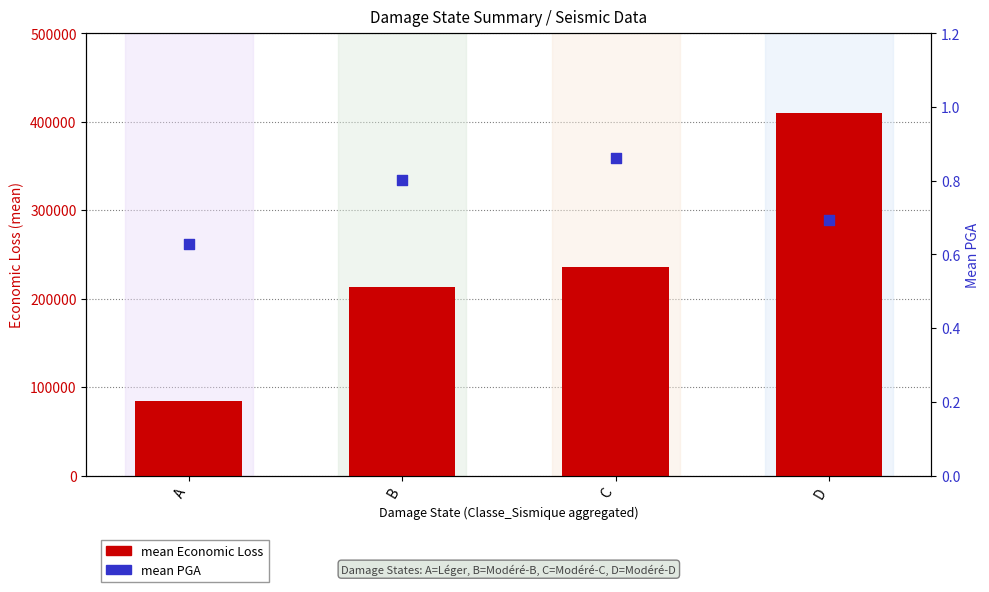

Which series has the largest total across all categories?

mean Economic Loss